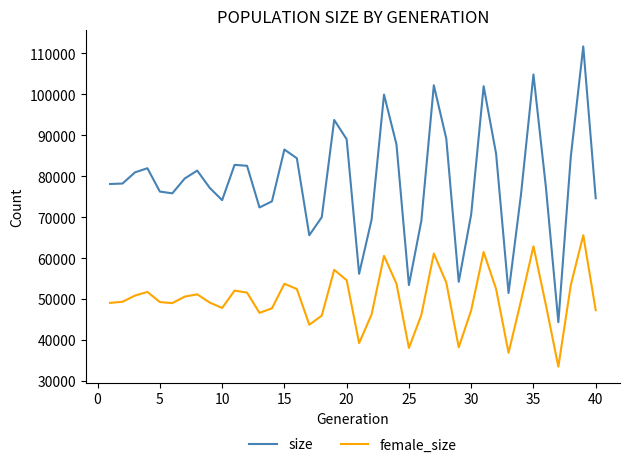

True or false: female_size has more than 1 interior local peaks.

True